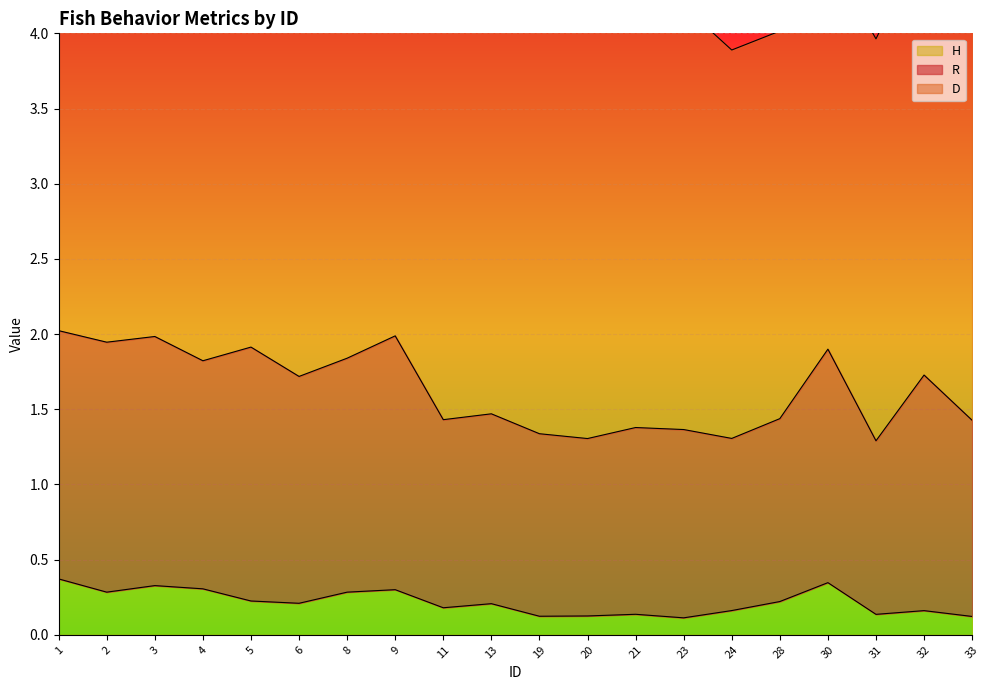

Where is the first local maximum for H?

3